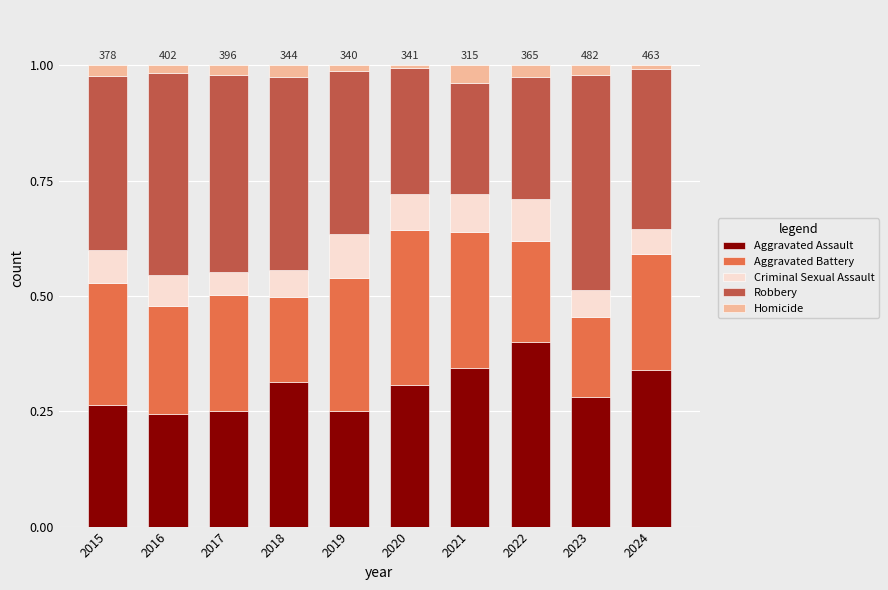

The value of Aggravated Assault at 2018 is 0.3. True or false?

True